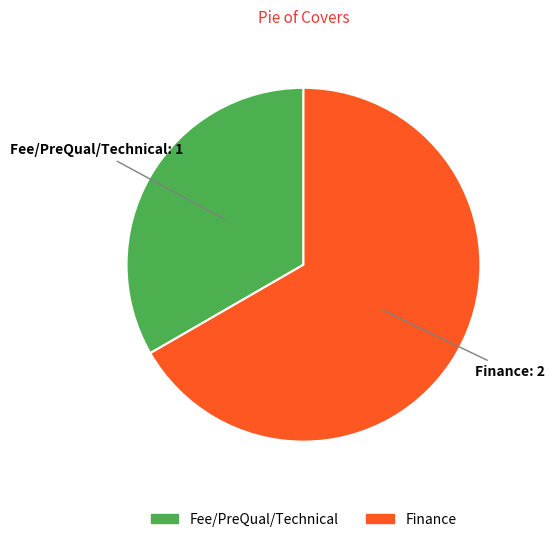

Does Finance represent more than half of the total?

Yes